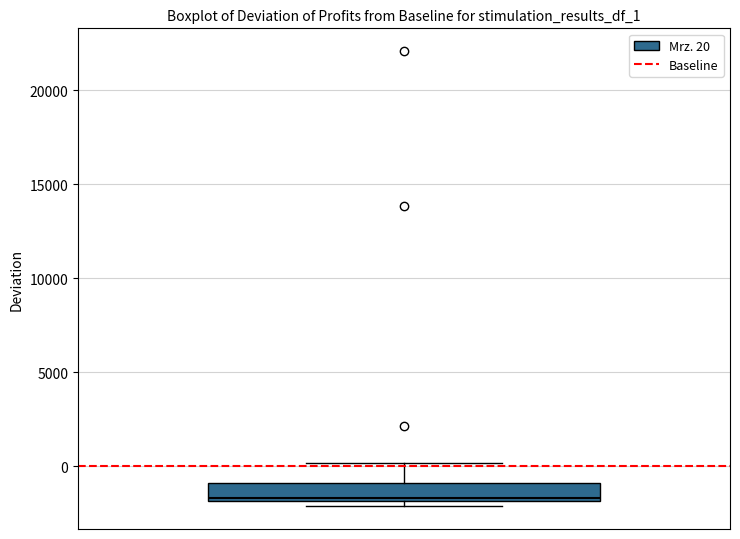

Transcribe this box plot: give where the median line is, the range the box spans, and where the two whiskers end, as read against the y-axis. The values are not printed on the chart, so give them approximately, as read against the axis.

median -1500, box -2000 to -1000, whiskers -2000 (just below the box's lower edge) to 0